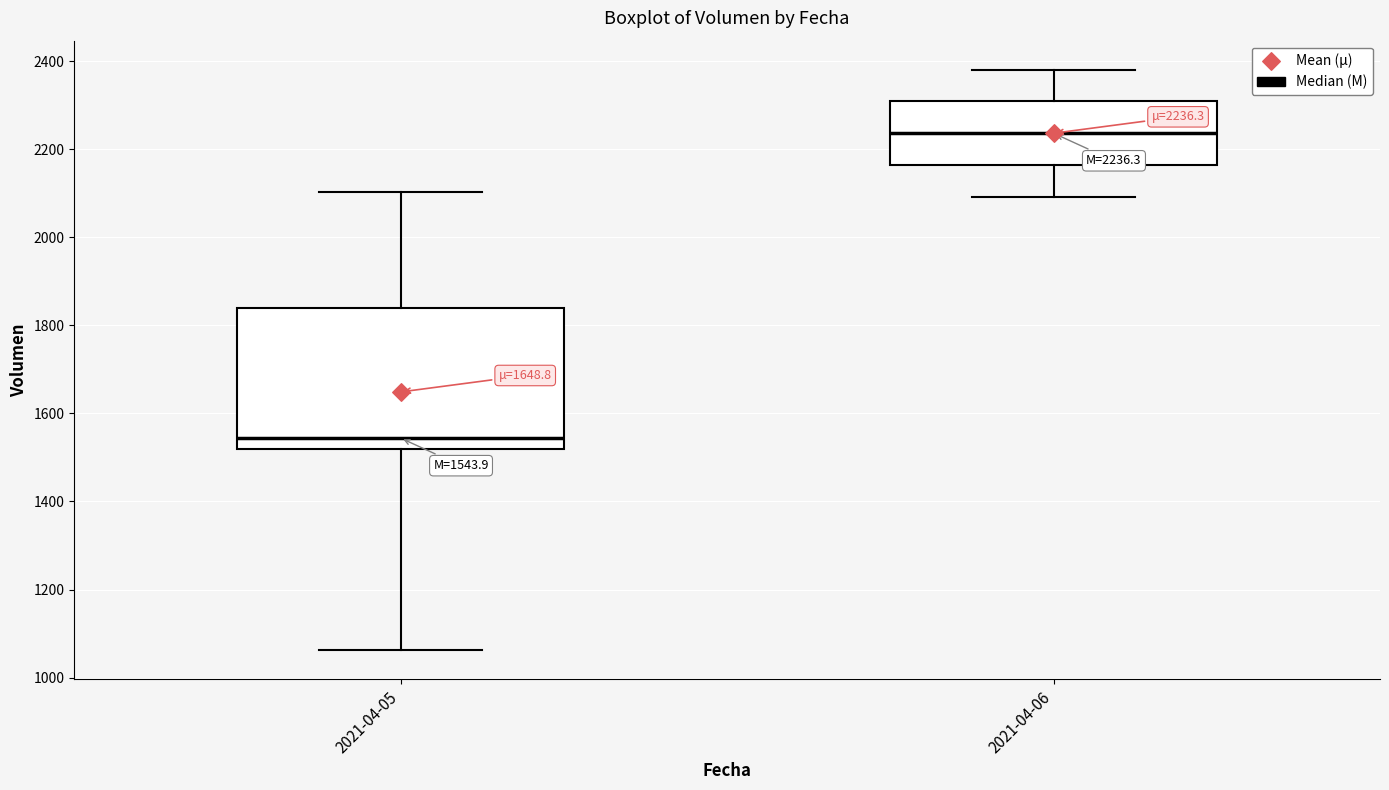

Comparing the boxes themselves (not the whiskers), which one is the tallest?

2021-04-05